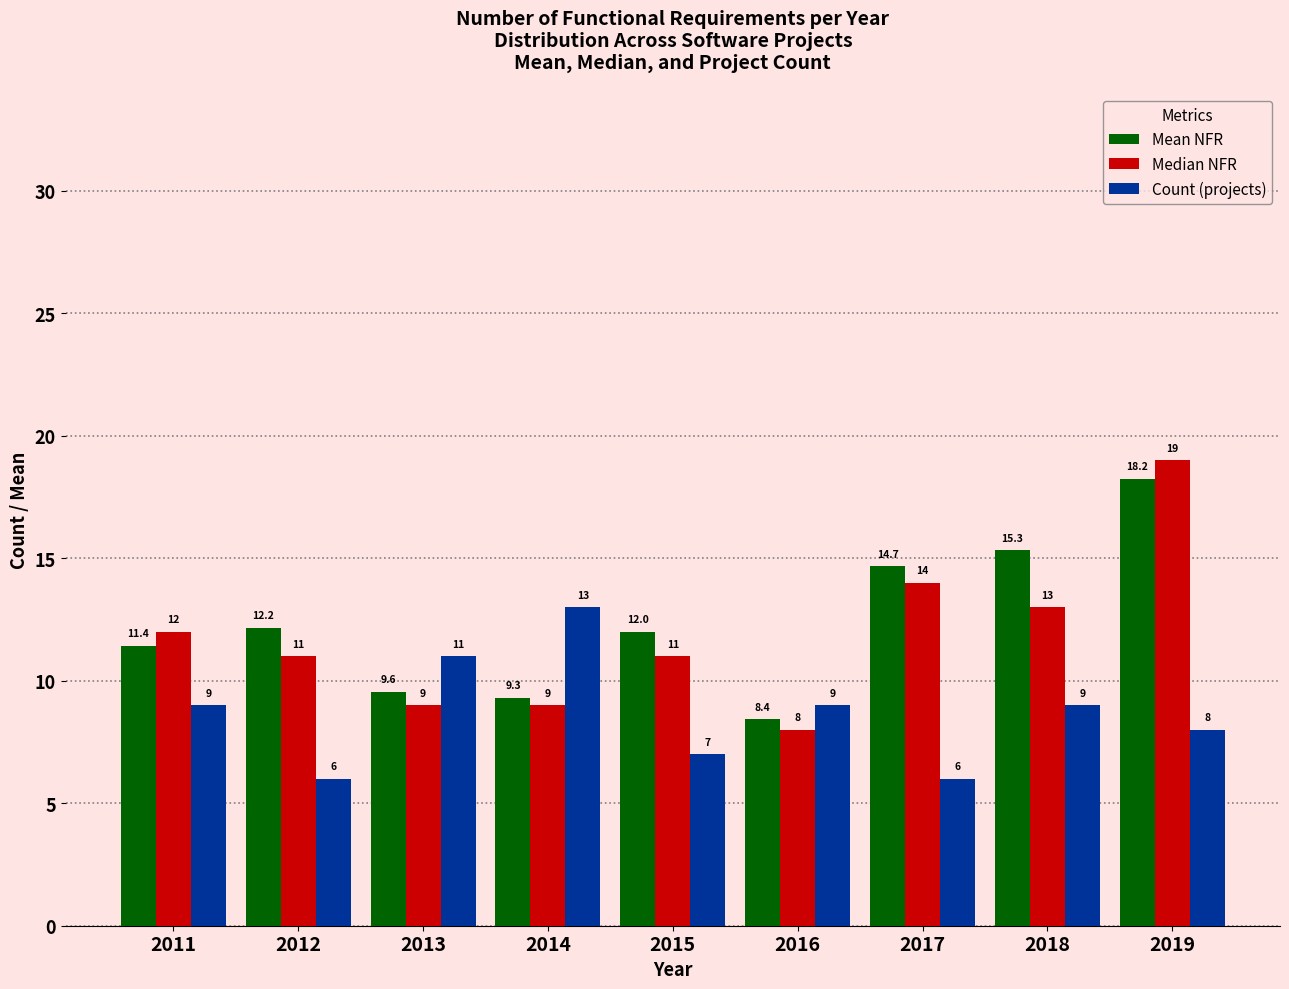

What is the value of the Mean NFR bar at the 6th from the left?

8.4